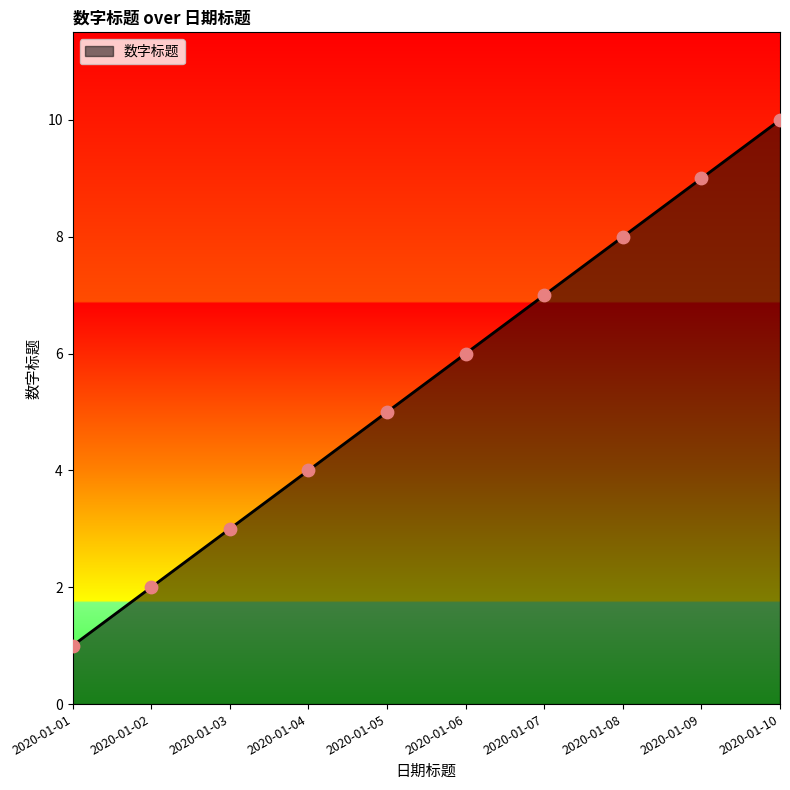

Between 2020-01-03 and 2020-01-06, which is larger?

2020-01-06